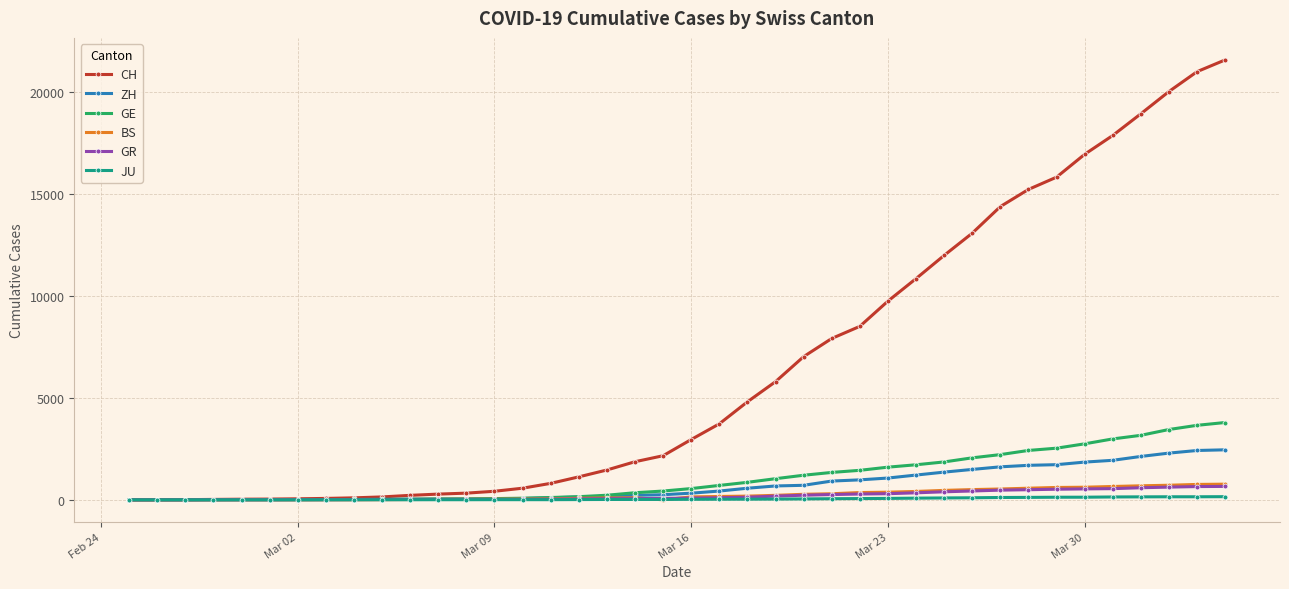

Which series has the largest range (max minus min)?

CH